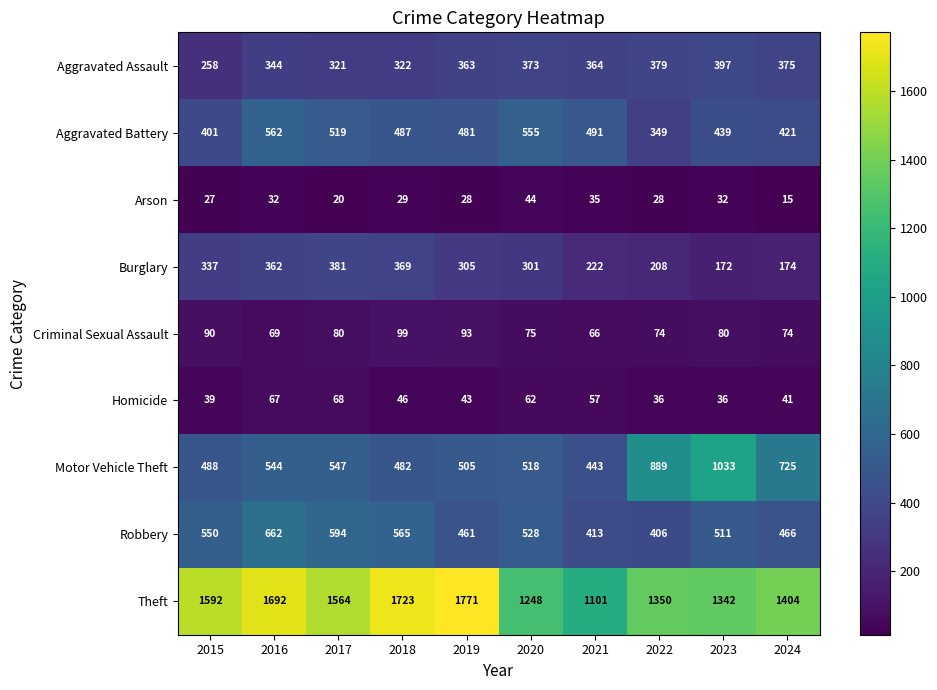

At how many categories does at least one series exceed 773?

10